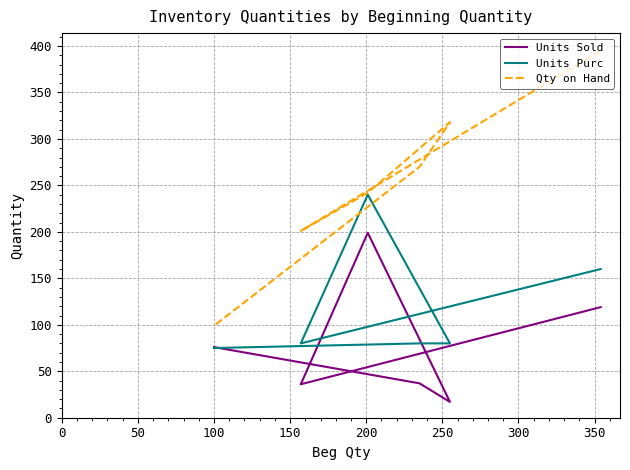

What is the smallest value displayed?

17